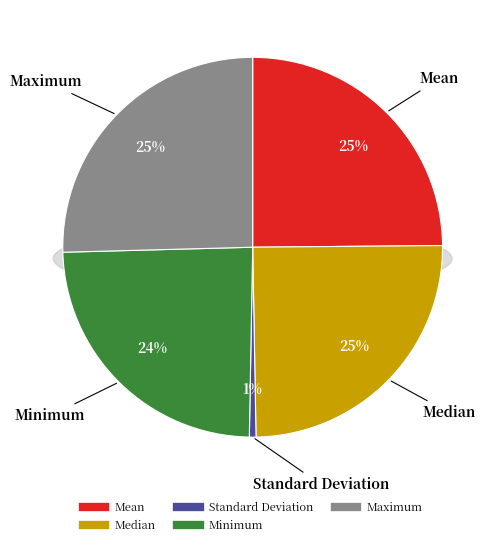

How many slices are in this pie chart?

5